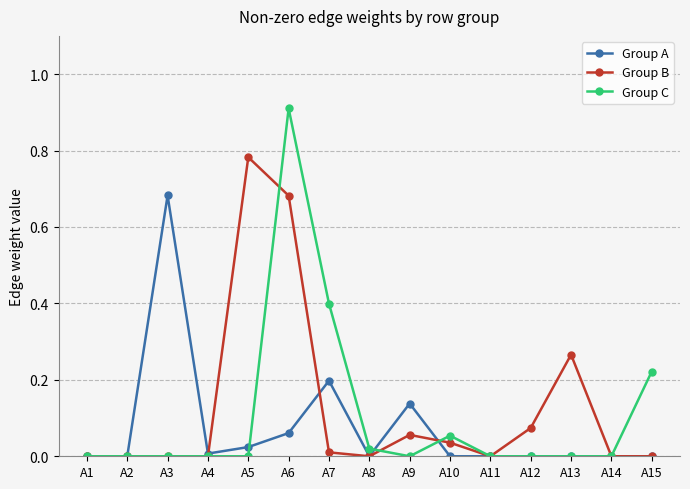

Which series changed the most between A6 and A13?

Group C